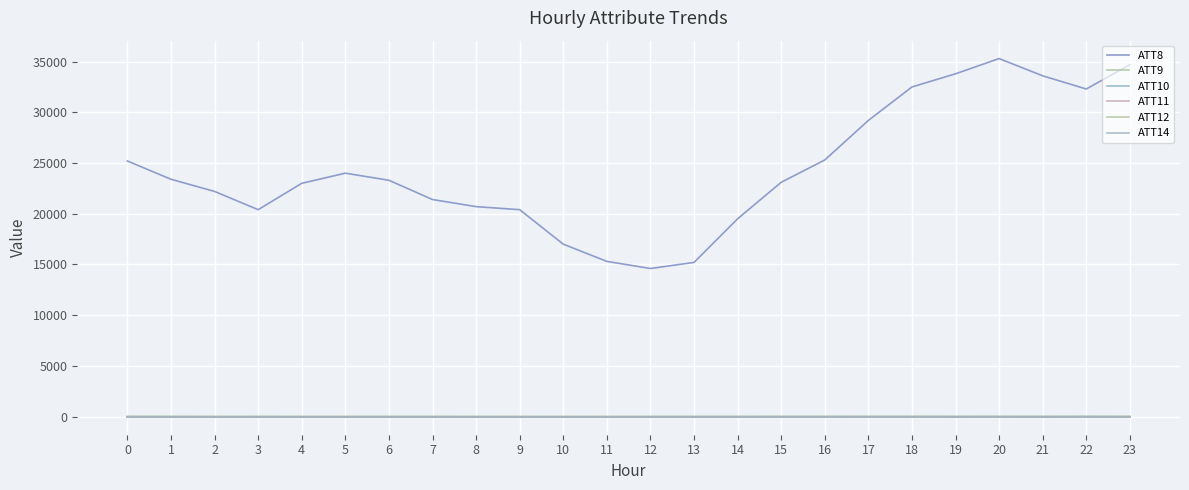

True or false: ATT14 has a value of -23.4 at 11.

True